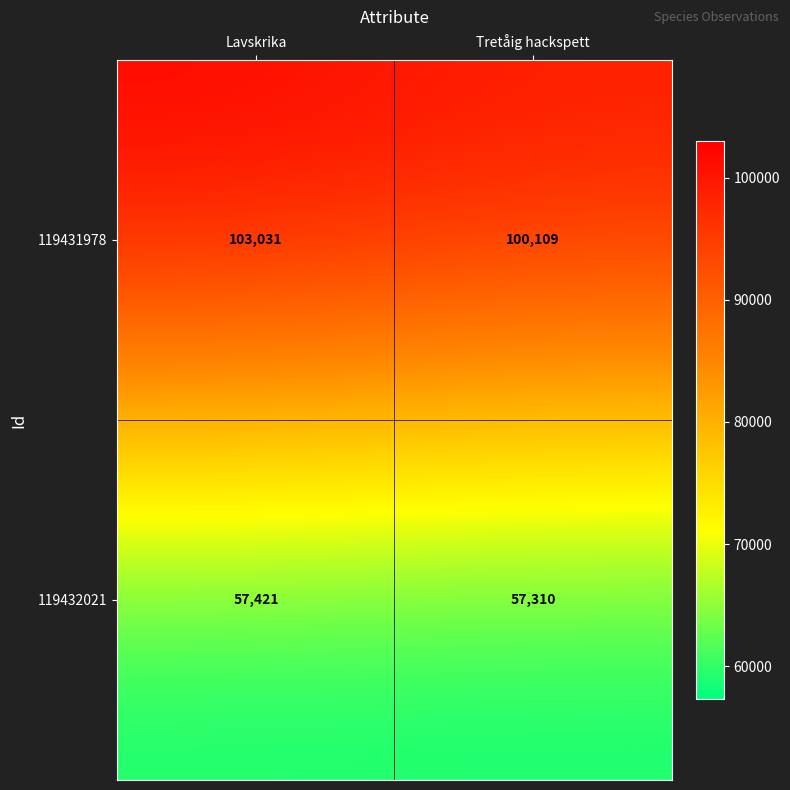

Reading left to right, extract all data points from this chart.

119431978: Lavskrika=103031	Tretåig hackspett=100109
119432021: Lavskrika=57421	Tretåig hackspett=57310